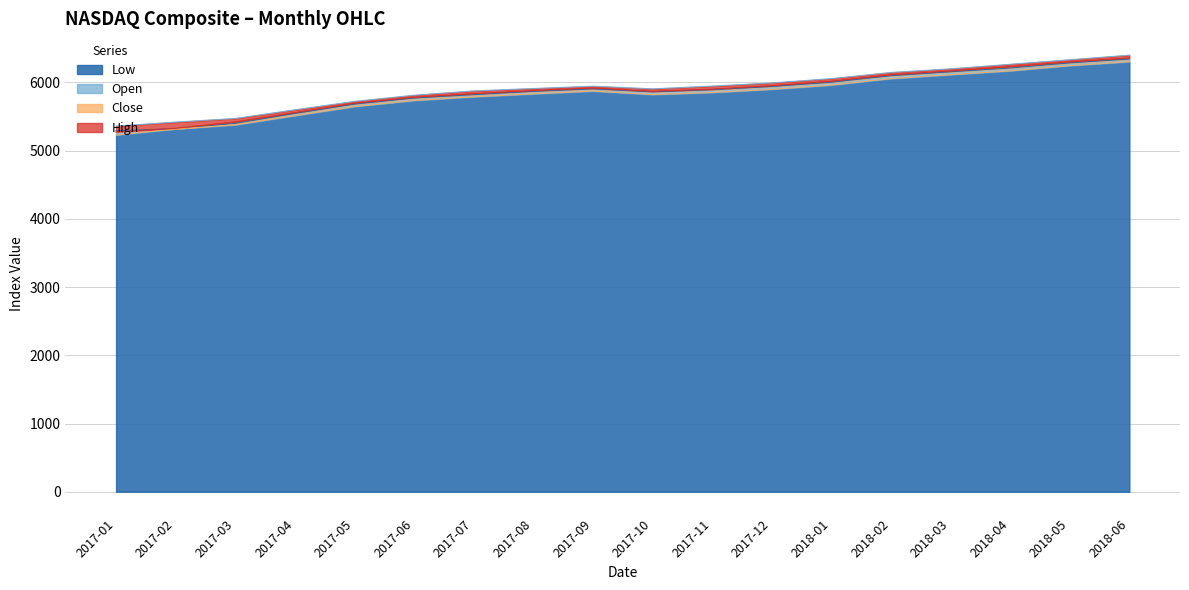

Rank the categories by Close value from highest to lowest.

2018-06, 2018-05, 2018-04, 2018-03, 2018-02, 2018-01, 2017-12, 2017-09, 2017-11, 2017-08, 2017-10, 2017-07, 2017-06, 2017-05, 2017-04, 2017-03, 2017-02, 2017-01